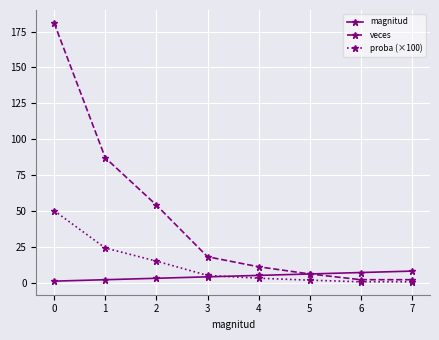

How many data points does each series have?

8